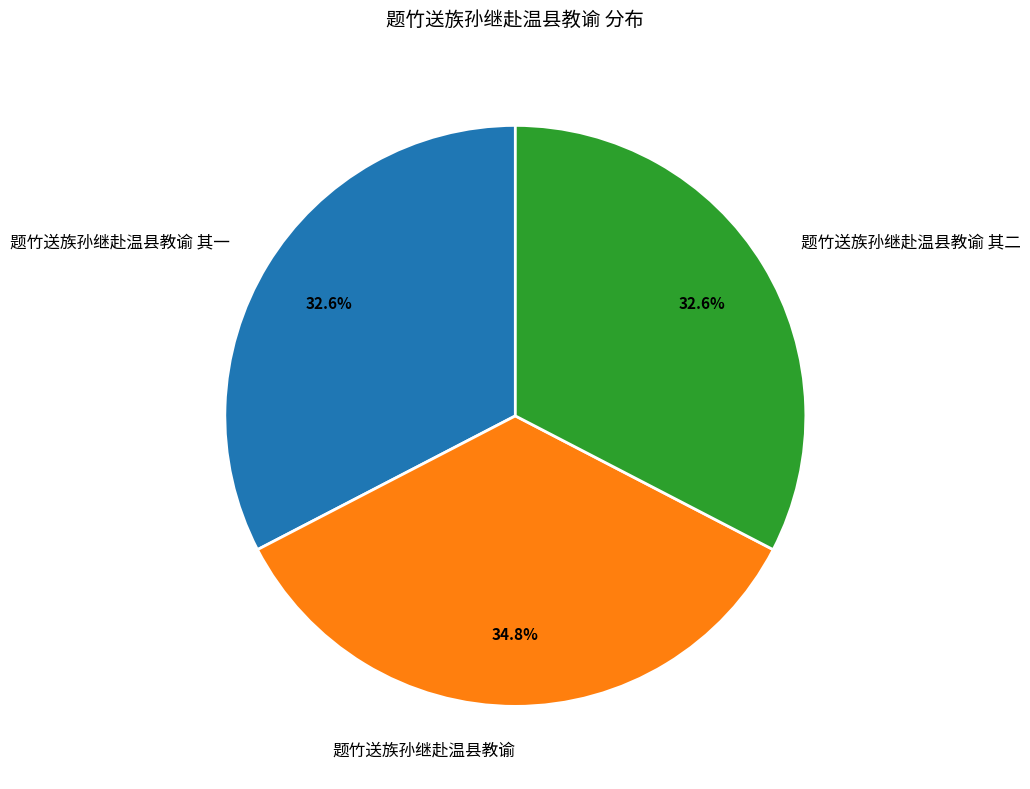

Which has a higher value, 题竹送族孙继赴温县教谕 其一 or 题竹送族孙继赴温县教谕?

题竹送族孙继赴温县教谕